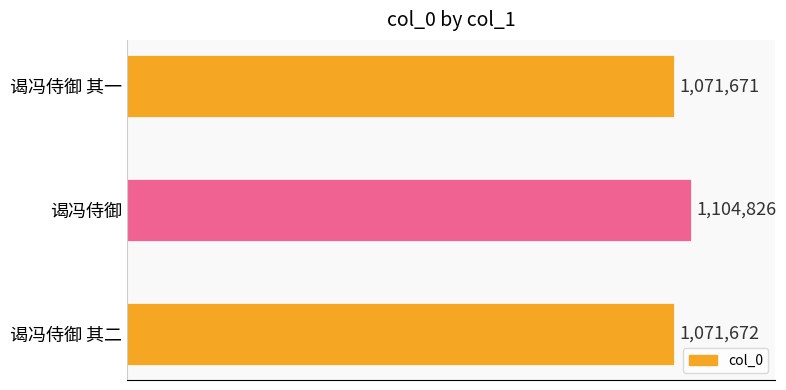

Rank the categories by value from lowest to highest.

谒冯侍御 其一, 谒冯侍御 其二, 谒冯侍御